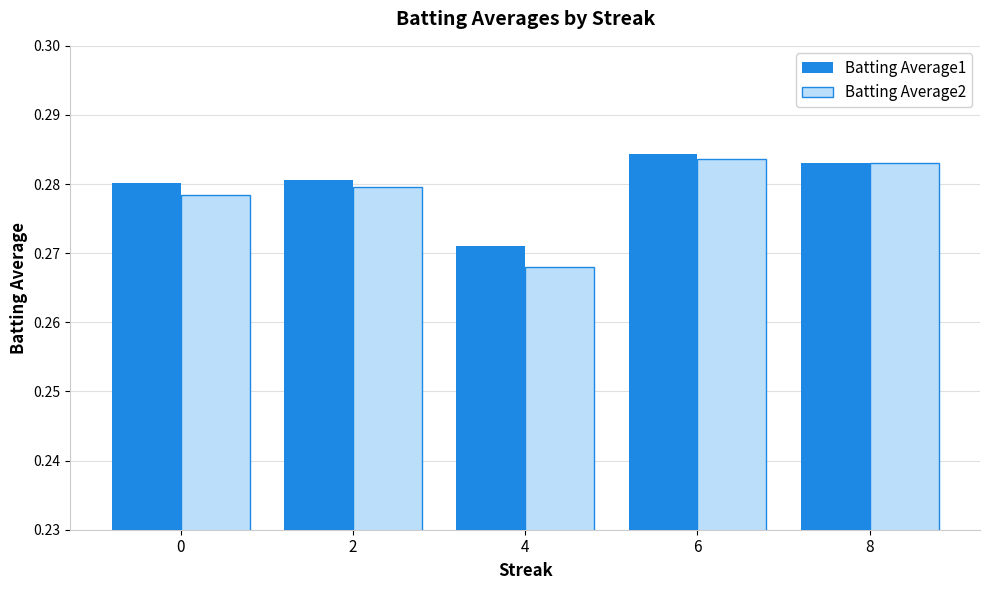

What are all the series names shown in the legend?

Batting Average1, Batting Average2